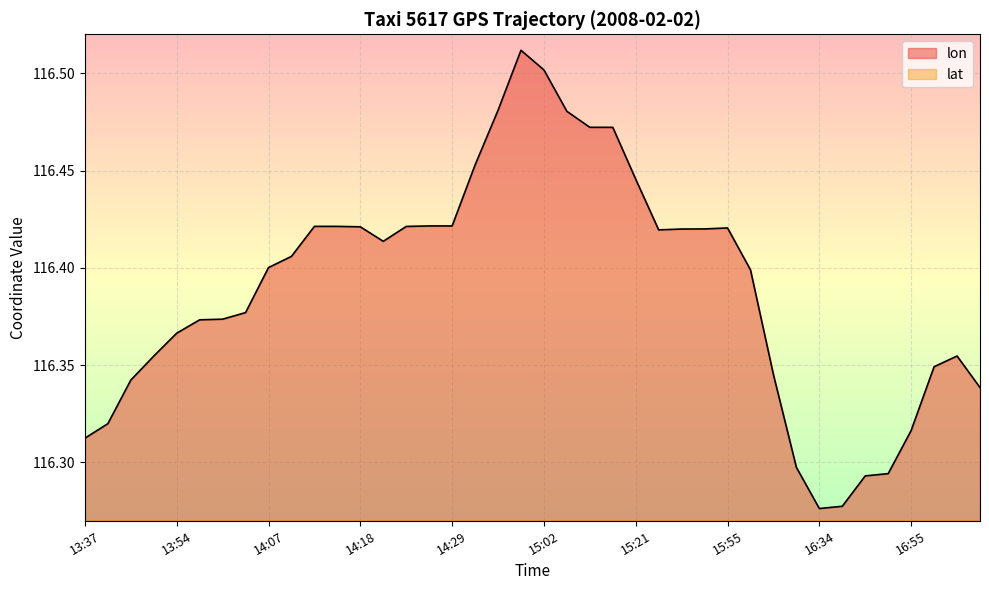

What is the difference between the highest and lowest values at 14:49?

76.5